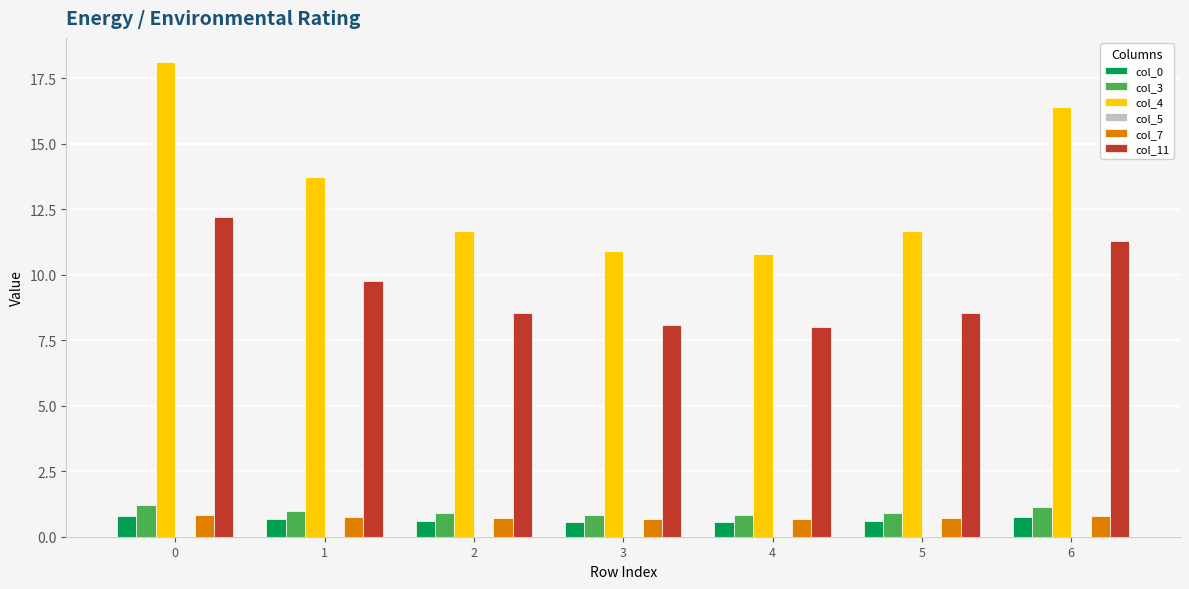

What is the maximum value shown in the chart?

18.1